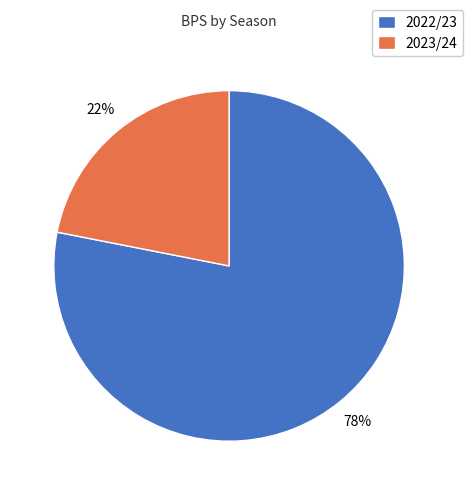

Is the sum of 2023/24 and 2022/23 greater than half?

Yes